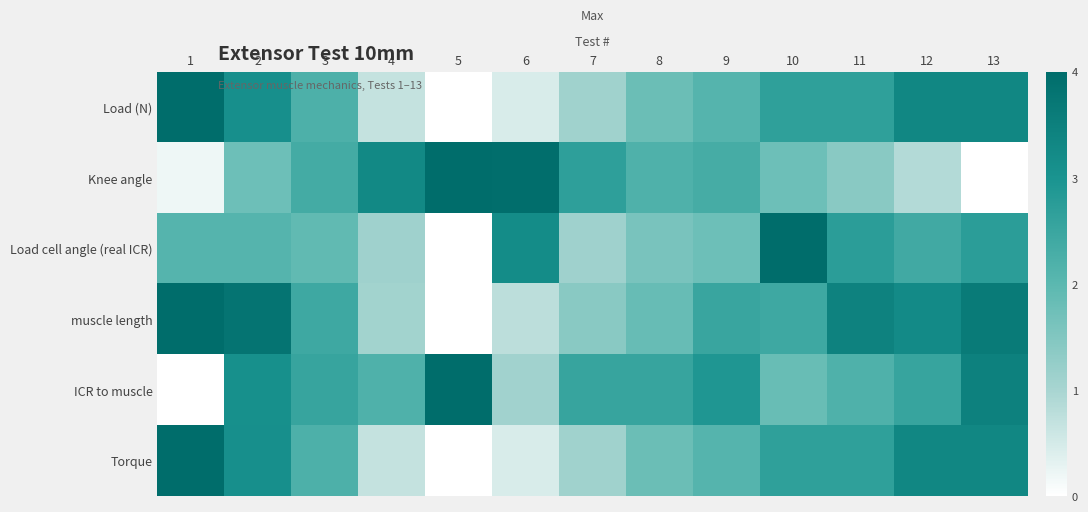

Reading left to right, what are all the values shown in this chart?

Load (N): 1=4.0	2=3.1	3=2.2	4=0.7	5=0.0	6=0.5	7=1.1	8=1.8	9=2.1	10=2.7	11=2.7	12=3.3	13=3.3
Knee angle: 1=0.2	2=1.8	3=2.3	4=3.3	5=4.0	6=3.9	7=2.7	8=2.2	9=2.3	10=1.8	11=1.4	12=0.9	13=0.0
Load cell angle (real ICR): 1=2.1	2=2.1	3=1.9	4=1.1	5=0.0	6=3.2	7=1.1	8=1.6	9=1.8	10=4.0	11=2.7	12=2.4	13=2.7
muscle length: 1=4.0	2=3.8	3=2.4	4=1.1	5=0.0	6=0.8	7=1.4	8=1.8	9=2.5	10=2.4	11=3.4	12=3.2	13=3.6
ICR to muscle: 1=0.0	2=3.1	3=2.5	4=2.2	5=4.0	6=1.1	7=2.5	8=2.5	9=2.9	10=1.8	11=2.2	12=2.5	13=3.5
Torque: 1=4.0	2=3.1	3=2.2	4=0.7	5=0.0	6=0.5	7=1.1	8=1.8	9=2.1	10=2.7	11=2.7	12=3.3	13=3.3